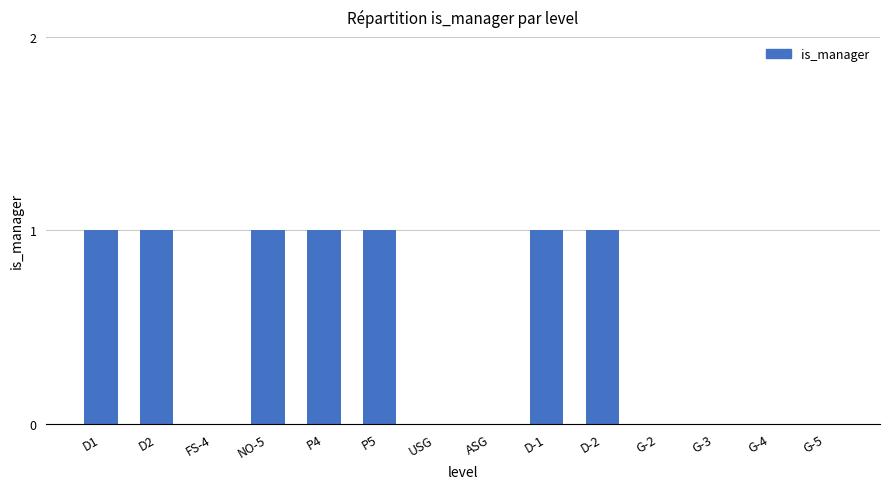

The chart shows a value of 2 at D-2. True or false?

False